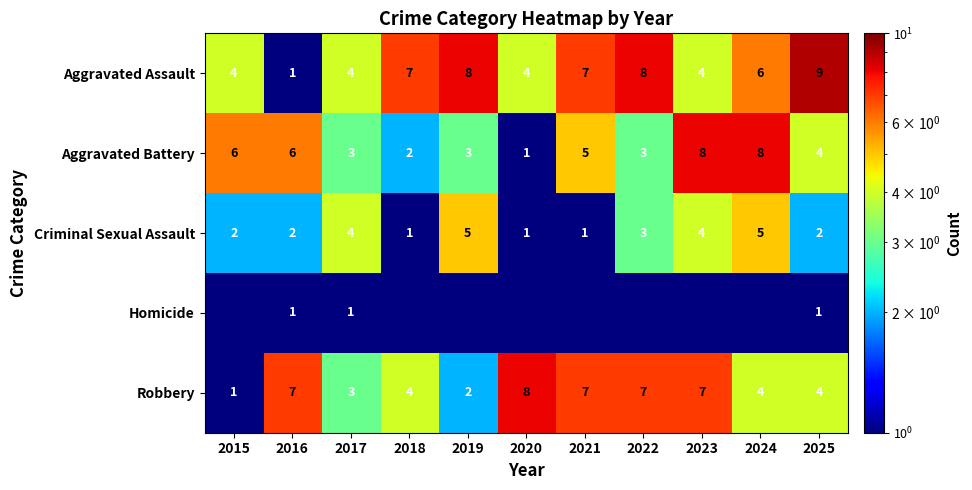

What is the sum of the Aggravated Battery values at 2025 and 2022?

7.0